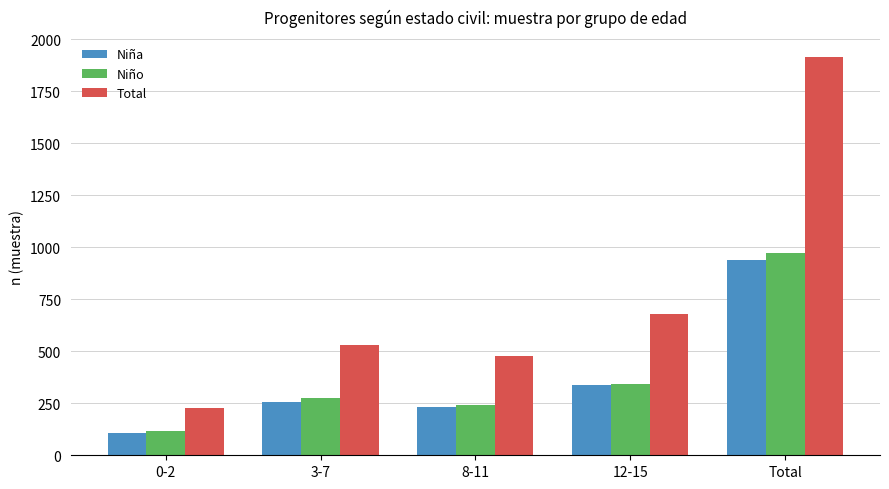

What is the total value across all series at 12-15?

1362